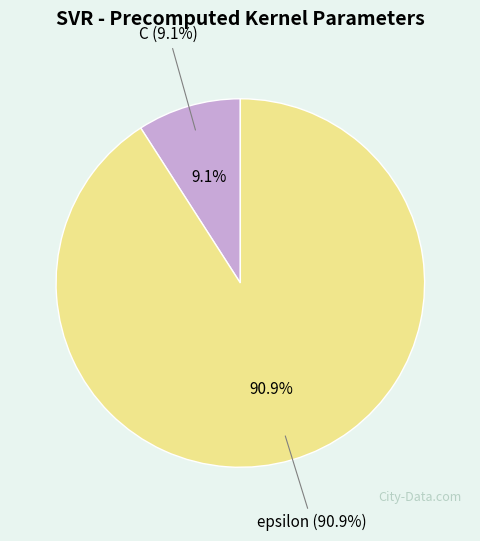

What percentage is the epsilon slice, to the nearest percent?

91%